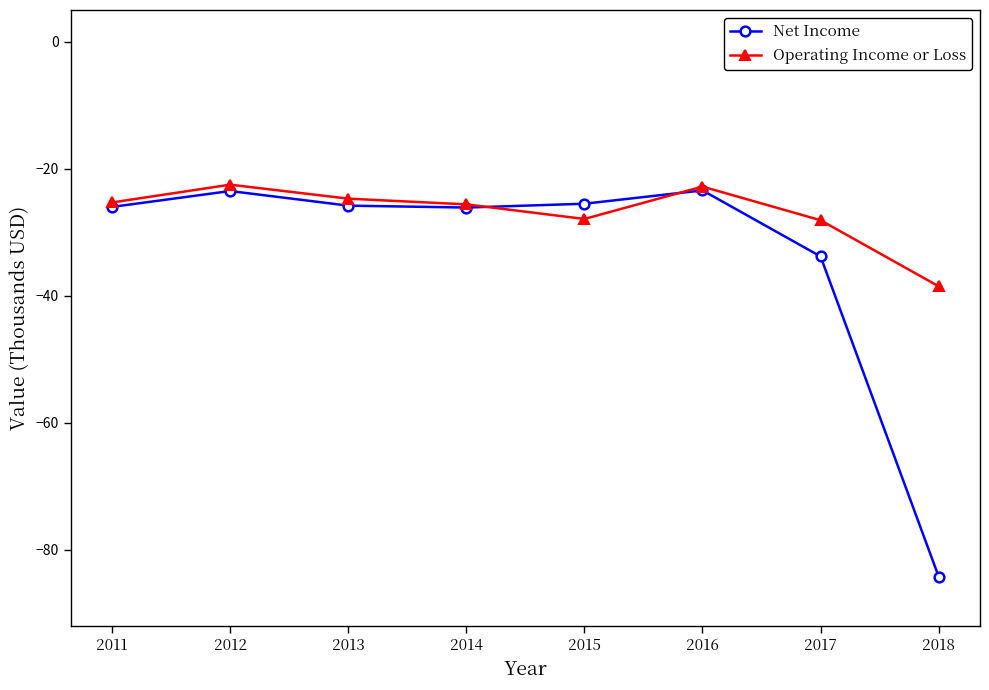

Is it true that Net Income equals -84.2 at 2018?

True